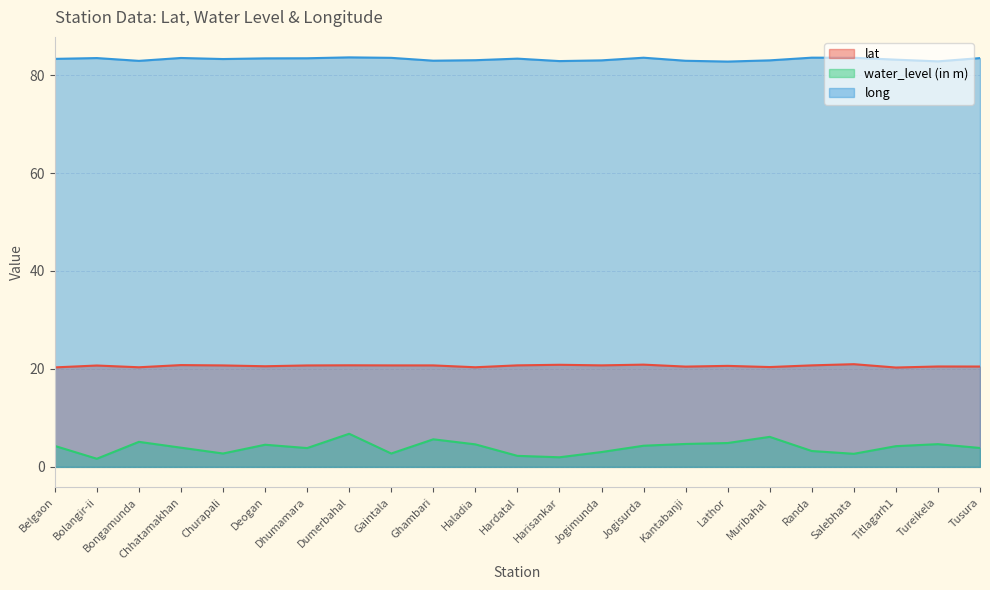

What are all the series names shown in the legend?

lat, water_level (in m), long